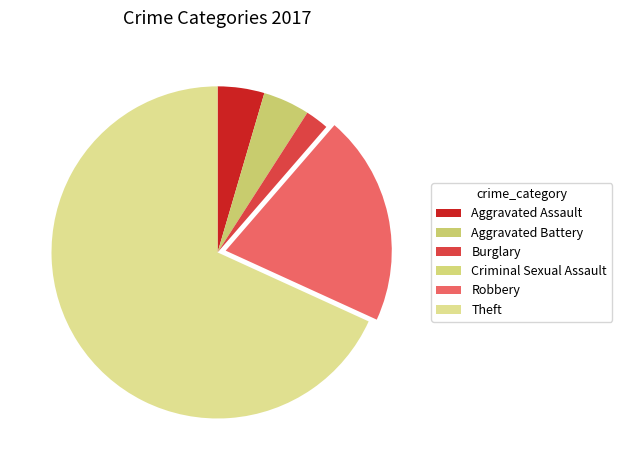

How many slices are in this pie chart?

6